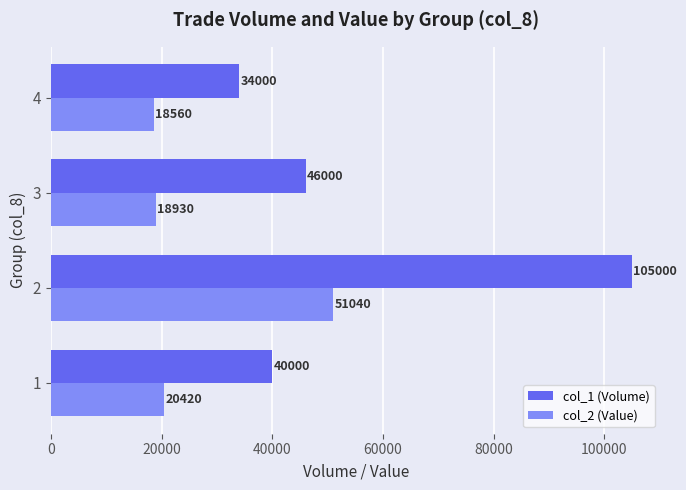

Is the value of col_1 (Volume) at 2 greater than the value of col_2 (Value) at 3?

Yes